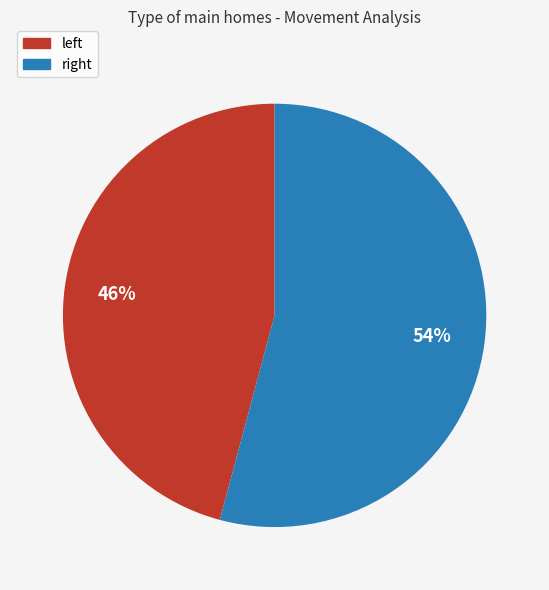

Rank the categories by value from lowest to highest.

left, right